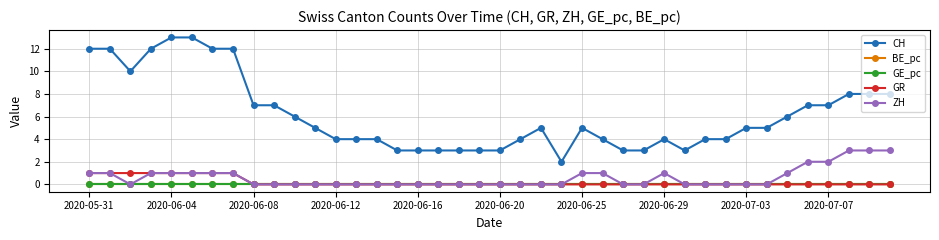

True or false: CH has more than 1 interior local peaks.

True